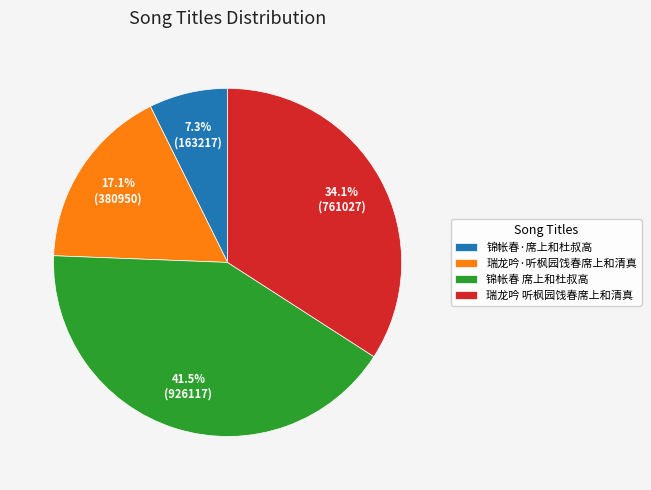

True or false: 瑞龙吟·听枫园饯春席上和清真 accounts for 17% of the total.

True